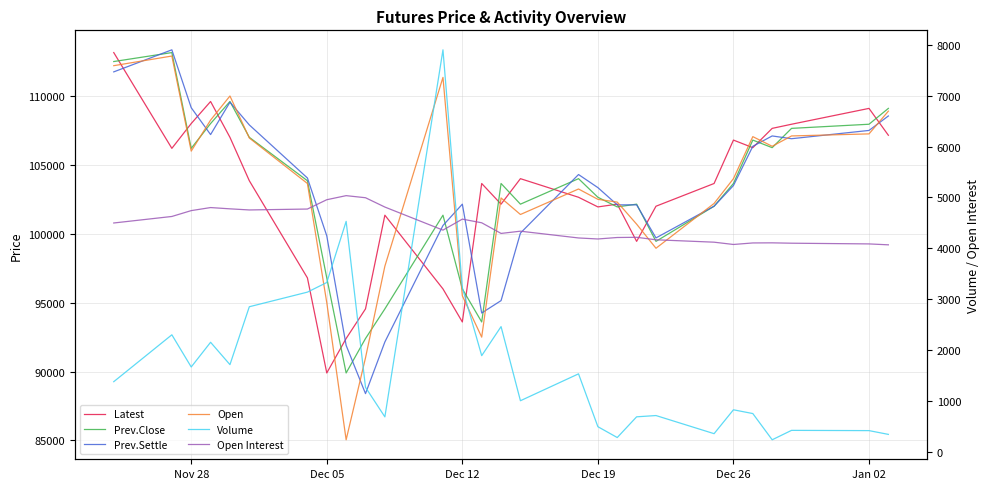

What is the lowest value of the Prev.Settle series?

88400